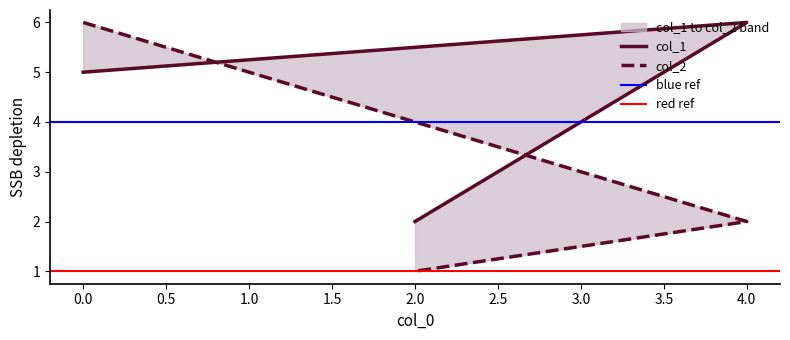

How many lines are shown in the chart?

2